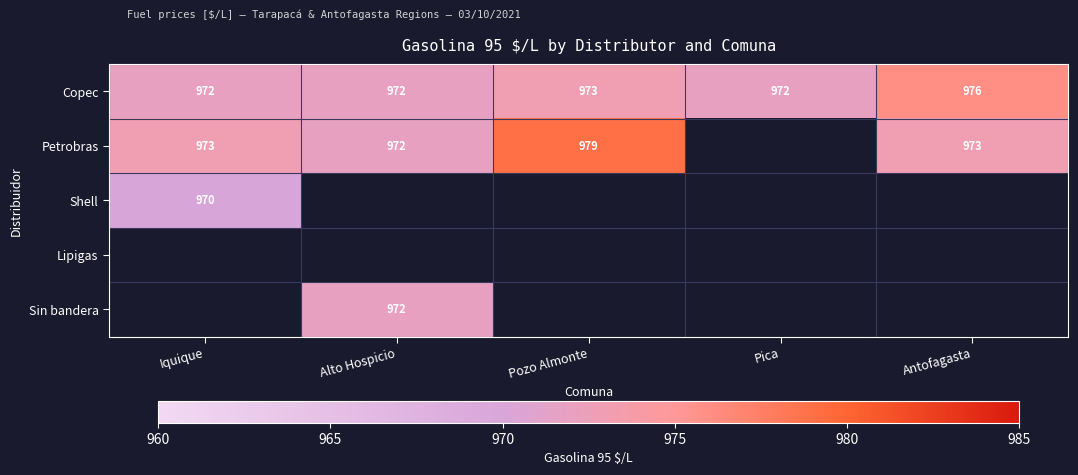

Is it true that Copec equals 245.2 at Pozo Almonte?

False